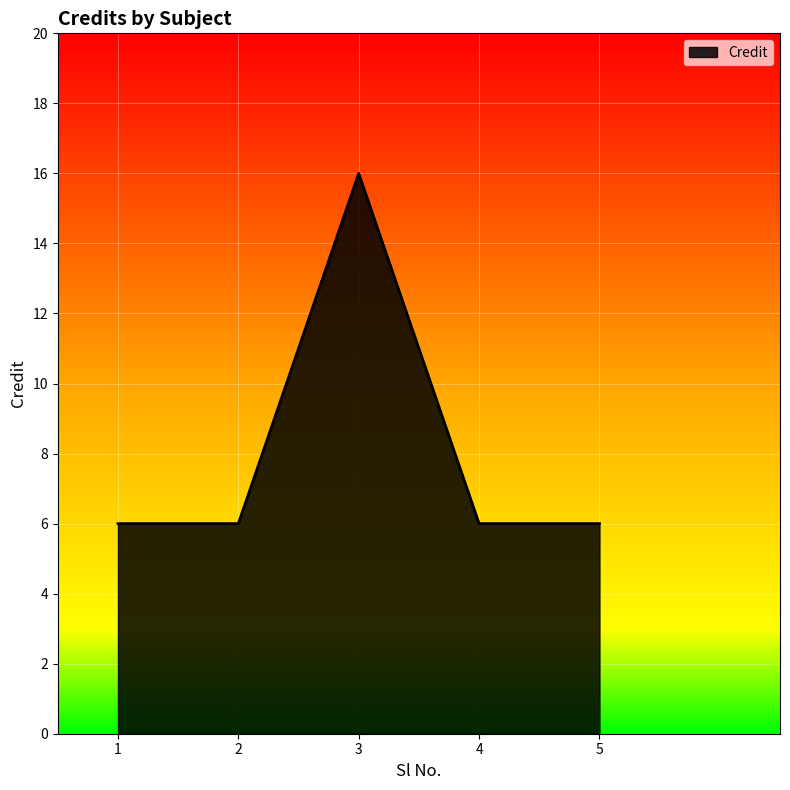

Read the value at 5.

6